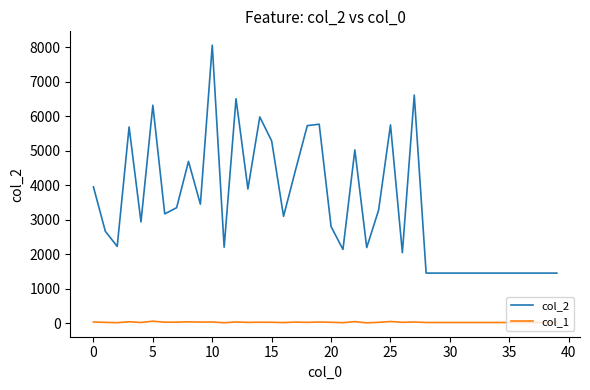

True or false: col_1 and col_2 intersect in this chart.

False